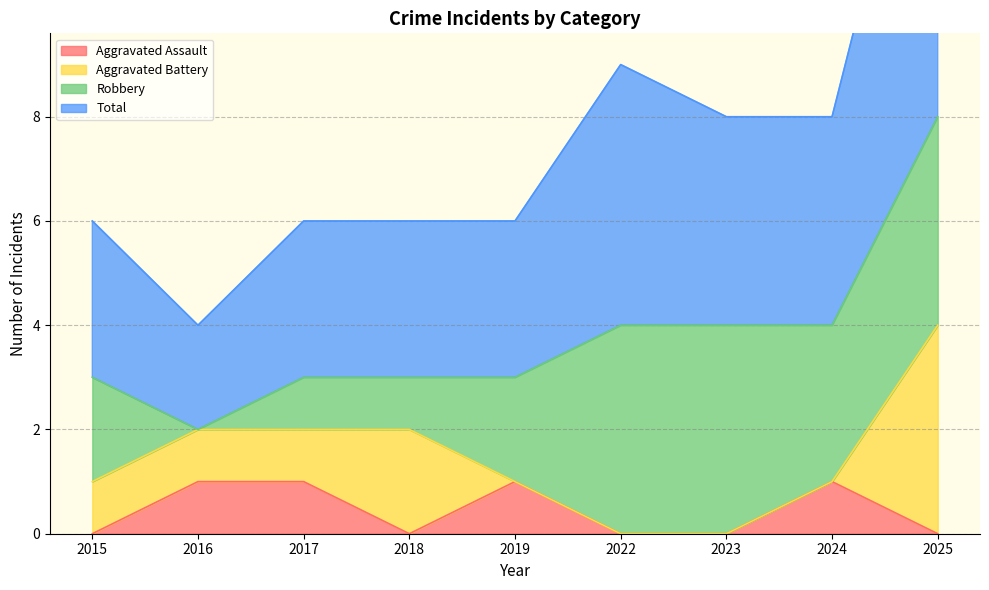

Between 2015 and 2022, which is larger?

2015